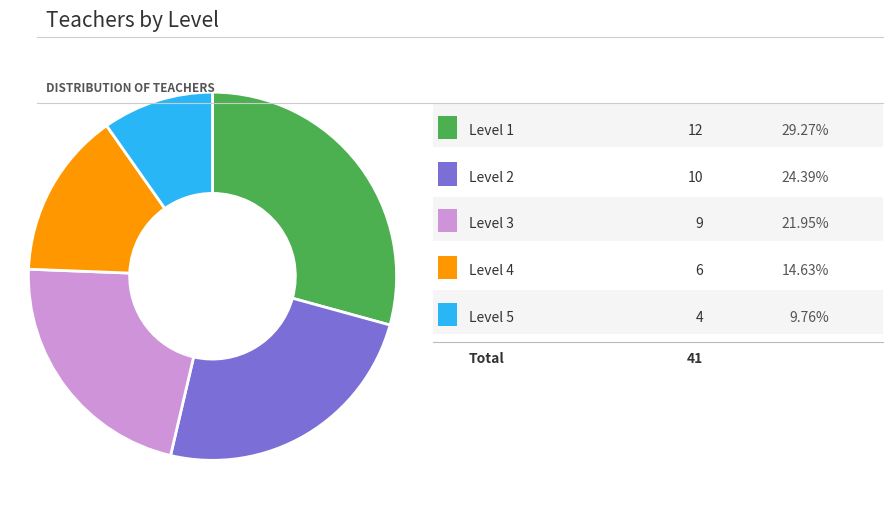

Is there any slice that represents more than half of the pie?

No